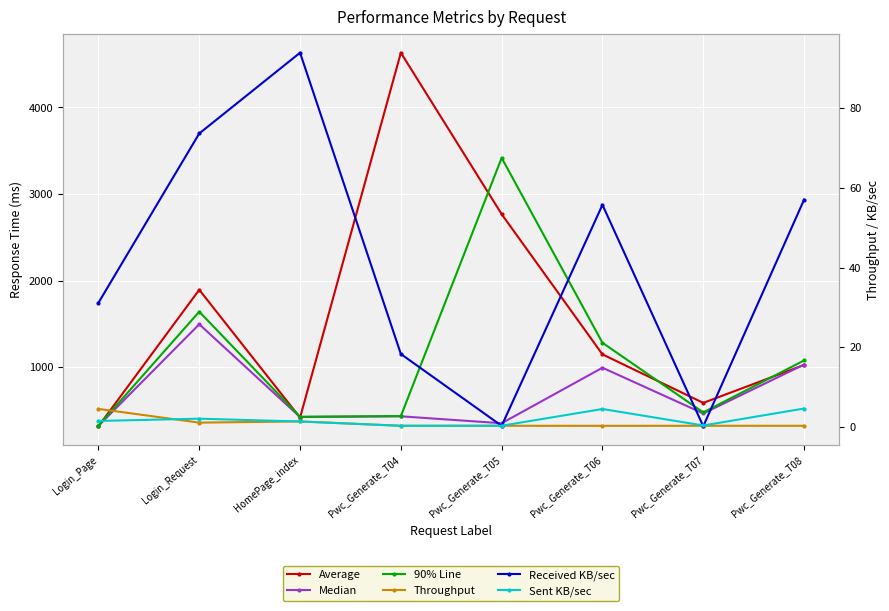

List the series in order of their peak value, highest first.

Average, 90% Line, Median, Received KB/sec, Sent KB/sec, Throughput